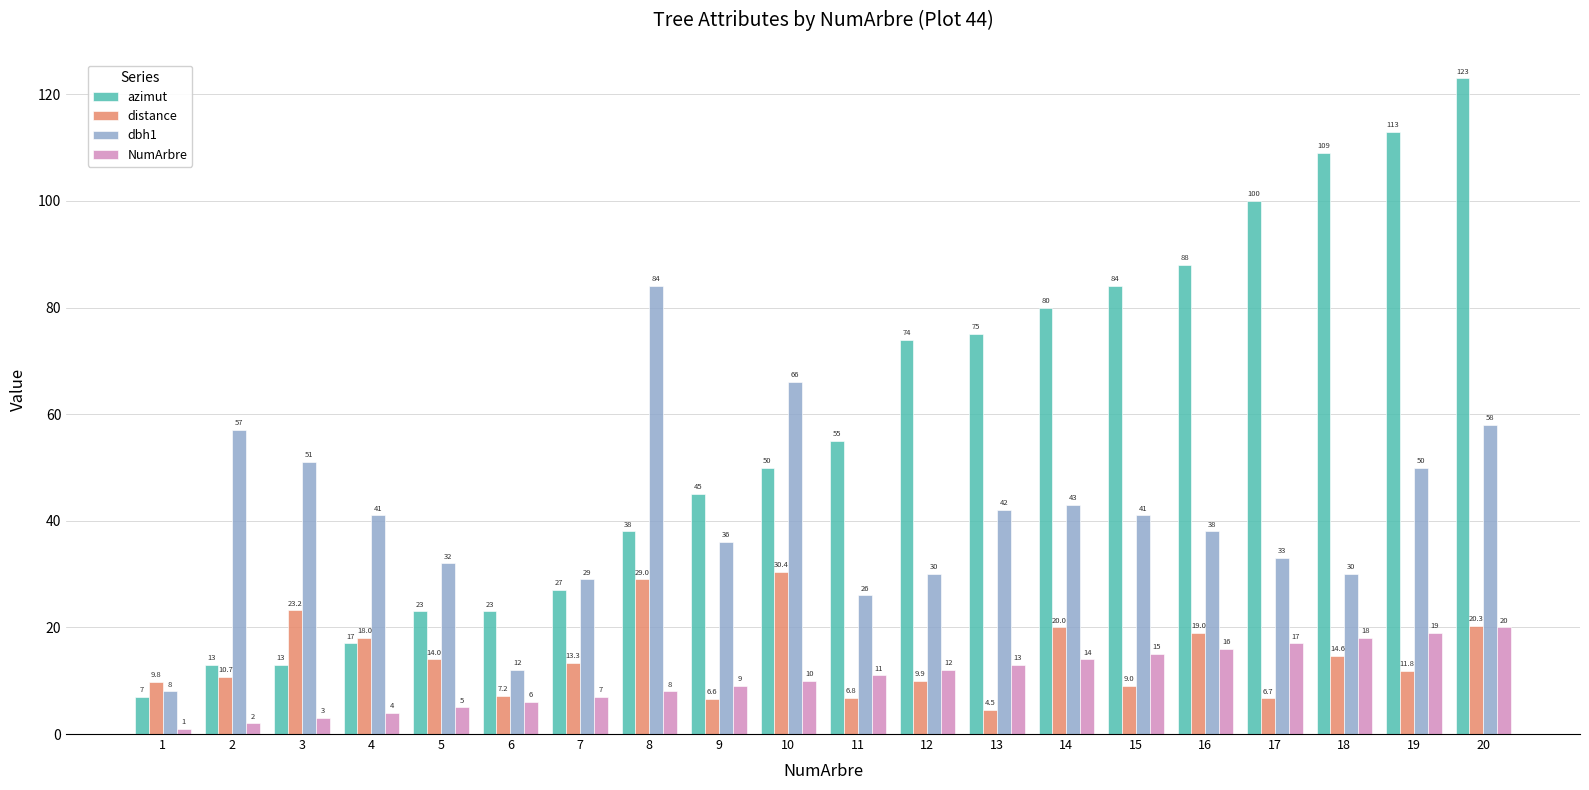

Reading right to left, what are all the values shown in this chart?

azimut: 20=123.0	19=113.0	18=109.0	17=100.0	16=88.0	15=84.0	14=80.0	13=75.0	12=74.0	11=55.0	10=50.0	9=45.0	8=38.0	7=27.0	6=23.0	5=23.0	4=17.0	3=13.0	2=13.0	1=7.0
distance: 20=20.3	19=11.8	18=14.6	17=6.7	16=19.0	15=9.0	14=20.0	13=4.5	12=9.9	11=6.8	10=30.4	9=6.6	8=29.0	7=13.3	6=7.2	5=14.0	4=18.0	3=23.2	2=10.7	1=9.8
dbh1: 20=58.0	19=50.0	18=30.0	17=33.0	16=38.0	15=41.0	14=43.0	13=42.0	12=30.0	11=26.0	10=66.0	9=36.0	8=84.0	7=29.0	6=12.0	5=32.0	4=41.0	3=51.0	2=57.0	1=8.0
NumArbre: 20=20.0	19=19.0	18=18.0	17=17.0	16=16.0	15=15.0	14=14.0	13=13.0	12=12.0	11=11.0	10=10.0	9=9.0	8=8.0	7=7.0	6=6.0	5=5.0	4=4.0	3=3.0	2=2.0	1=1.0